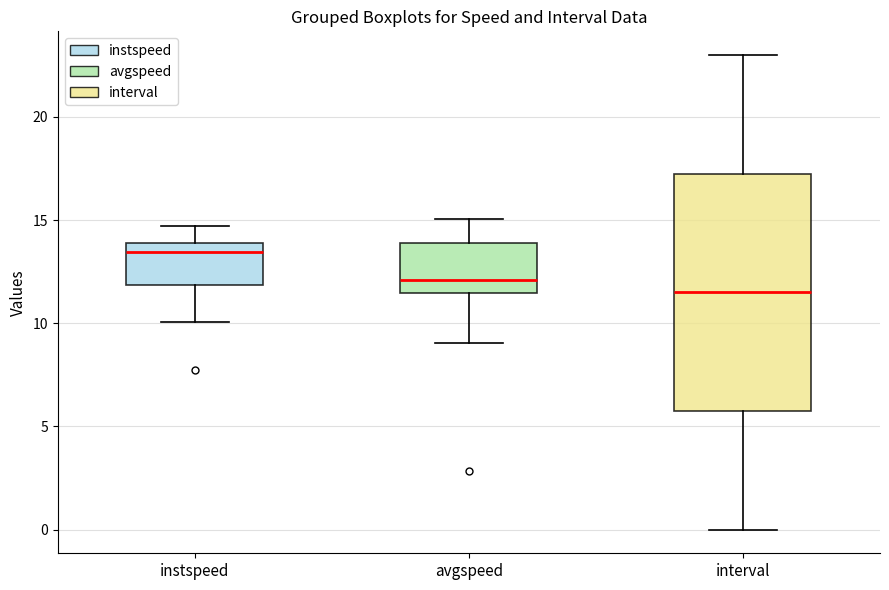

Reading left to right, transcribe this box plot: for each box, give where its median line is, the range the box spans, and where its two whiskers end, as read against the y-axis. The values are not printed on the chart, so give them approximately, as read against the axis.

instspeed: median 13.5, box 12.0 to 14.0, whiskers 10.0 to 14.5
avgspeed: median 12.0, box 11.5 to 14.0, whiskers 9.0 to 15.0
interval: median 11.5, box 6.0 to 17.5, whiskers 0.0 to 23.0